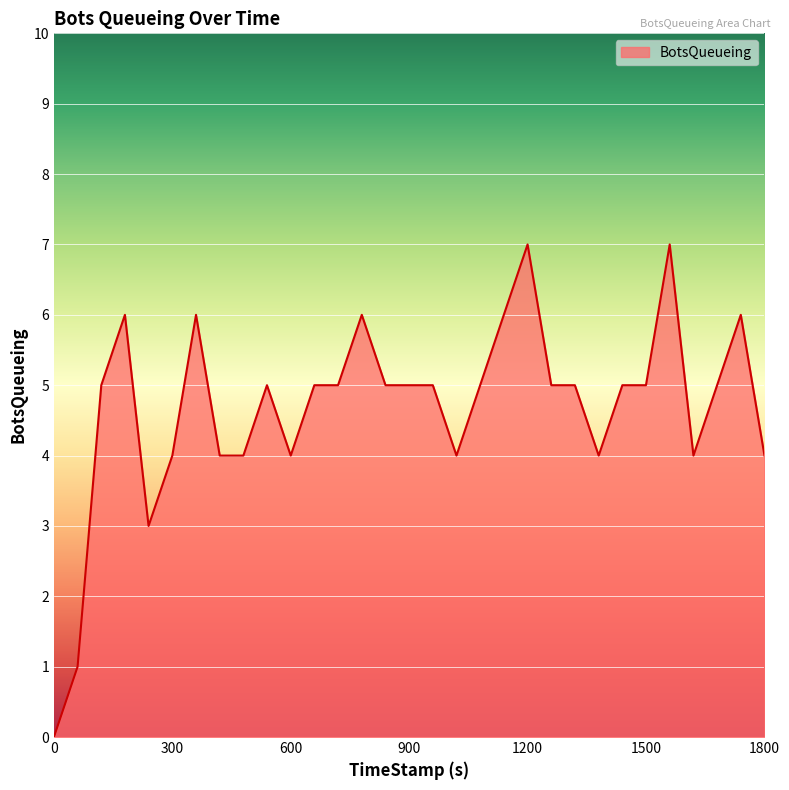

Does the chart have visible grid lines?

Yes